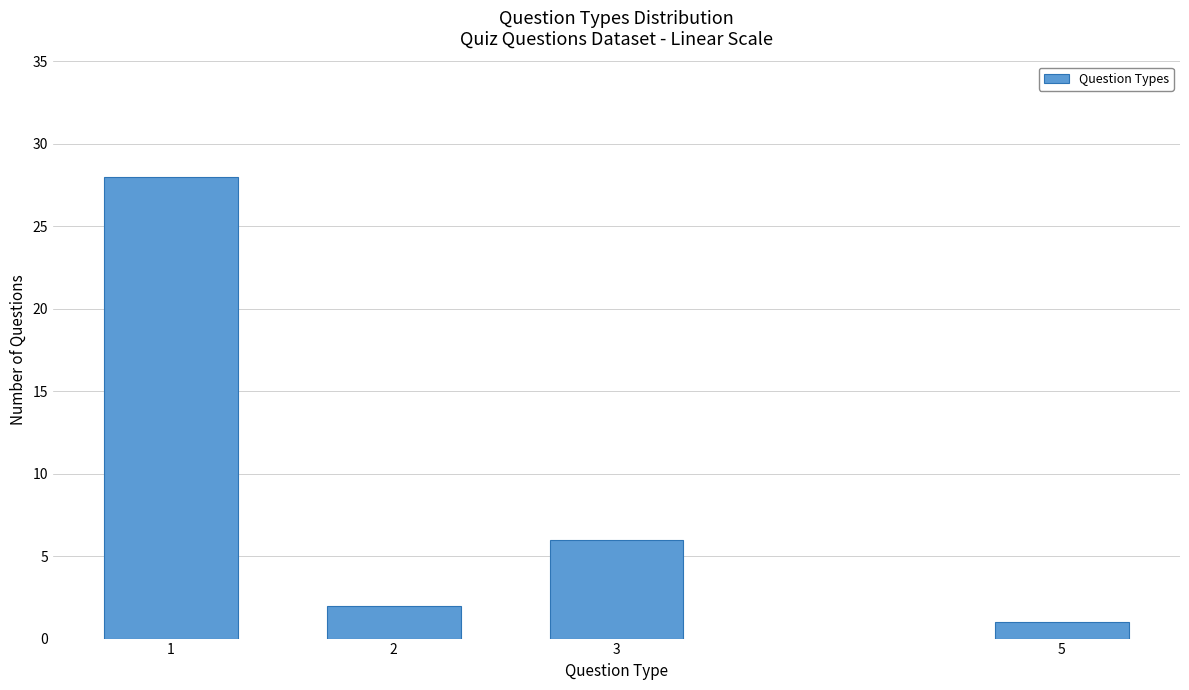

Reading left to right, list all the values displayed in this chart.

1=28	2=2	3=6	5=1